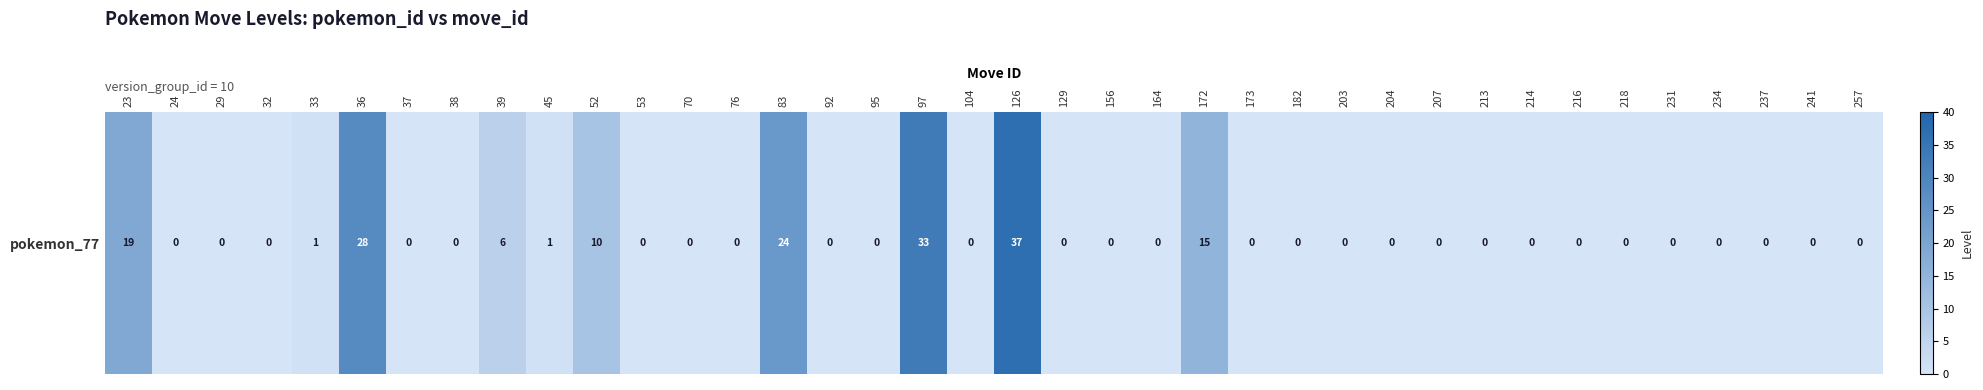

Rank the categories by value from highest to lowest.

126, 97, 36, 83, 23, 172, 52, 39, 33, 45, 24, 29, 32, 37, 38, 53, 70, 76, 92, 95, 104, 129, 156, 164, 173, 182, 203, 204, 207, 213, 214, 216, 218, 231, 234, 237, 241, 257